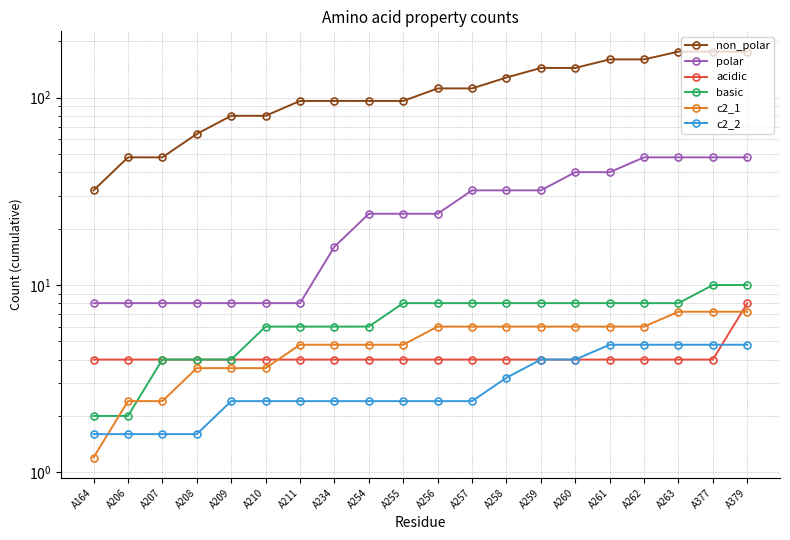

What is the value of the basic point at the 6th from the left?

6.0